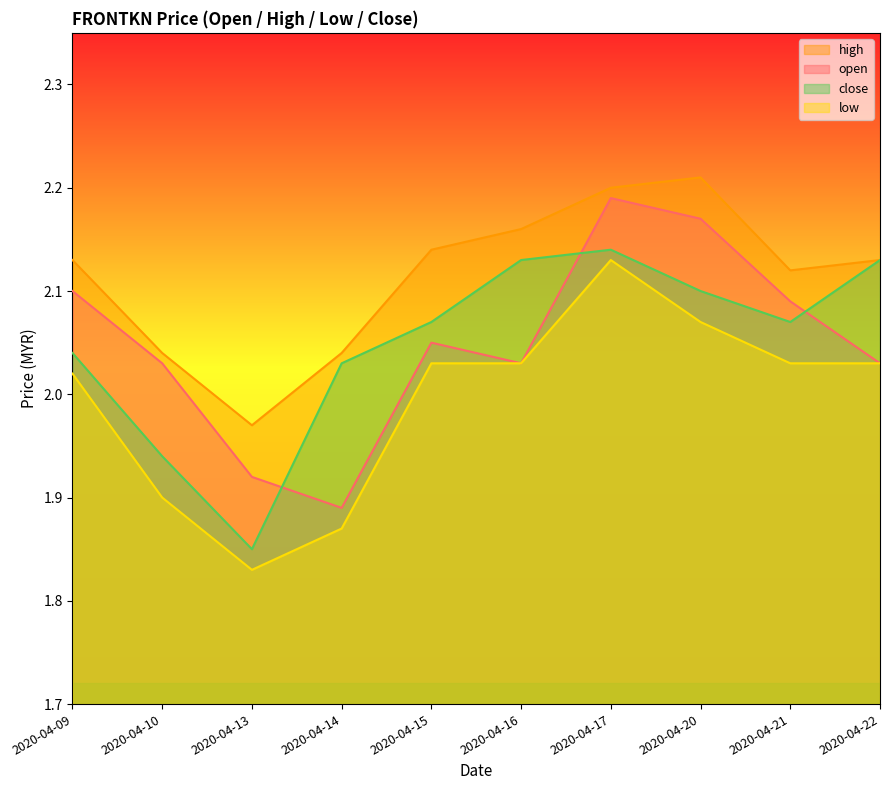

Reading right to left, list all the values displayed in this chart.

open: 2.0	2.1	2.2	2.2	2.0	2.0	1.9	1.9	2.0	2.1
high: 2.1	2.1	2.2	2.2	2.2	2.1	2.0	2.0	2.0	2.1
low: 2.0	2.0	2.1	2.1	2.0	2.0	1.9	1.8	1.9	2.0
close: 2.1	2.1	2.1	2.1	2.1	2.1	2.0	1.9	1.9	2.0